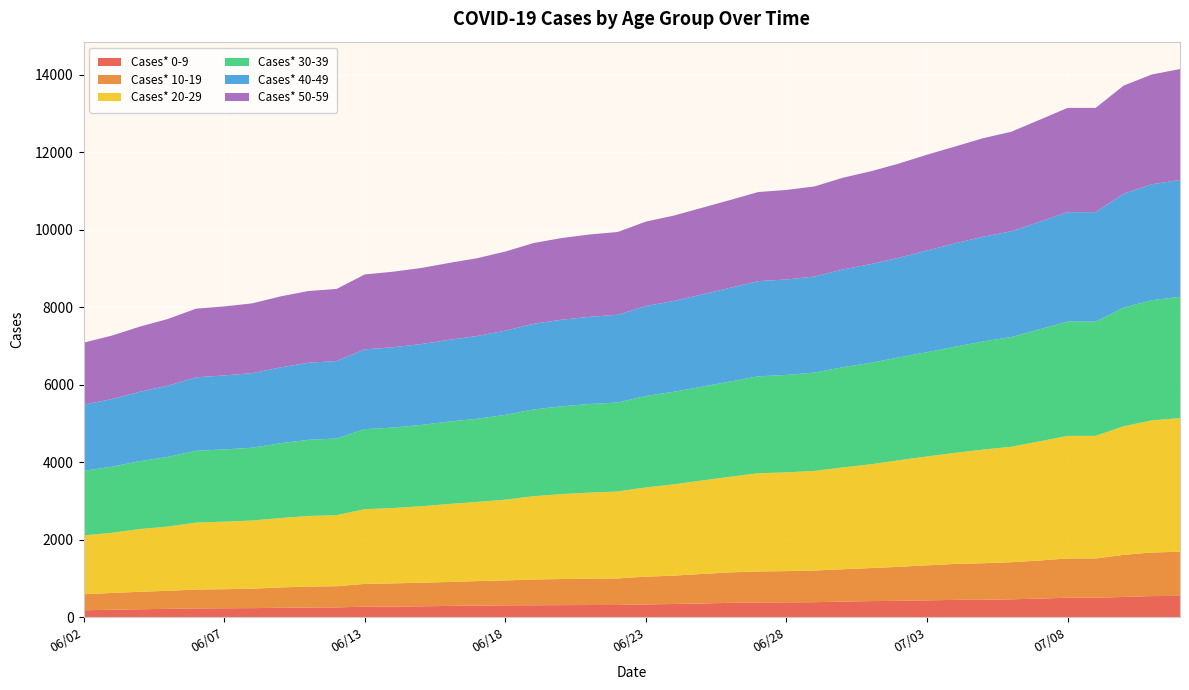

Reading left to right, extract all data points from this chart.

Cases* 0-9: 06/02=186	06/03=199	06/04=212	06/05=222	06/06=234	06/07=237	06/08=241	06/09=250	06/10=257	06/11=260	06/13=278	06/14=280	06/15=288	06/16=298	06/17=307	06/18=312	06/19=315	06/20=318	06/21=321	06/22=322	06/23=335	06/24=348	06/25=361	06/26=377	06/27=387	06/28=390	06/29=394	06/30=409	07/01=422	07/02=429	07/03=442	07/04=453	07/05=458	07/06=468	07/07=487	07/08=510	07/09=510	07/10=529	07/11=552	07/12=556
Cases* 10-19: 06/02=414	06/03=433	06/04=451	06/05=466	06/06=486	06/07=492	06/08=502	06/09=524	06/10=541	06/11=546	06/13=588	06/14=599	06/15=609	06/16=617	06/17=631	06/18=643	06/19=665	06/20=673	06/21=679	06/22=685	06/23=717	06/24=732	06/25=761	06/26=787	06/27=800	06/28=806	06/29=817	06/30=835	07/01=853	07/02=877	07/03=903	07/04=928	07/05=941	07/06=958	07/07=982	07/08=1013	07/09=1013	07/10=1087	07/11=1124	07/12=1140
Cases* 20-29: 06/02=1516	06/03=1552	06/04=1618	06/05=1657	06/06=1727	06/07=1742	06/08=1758	06/09=1790	06/10=1820	06/11=1833	06/13=1927	06/14=1943	06/15=1971	06/16=2013	06/17=2042	06/18=2083	06/19=2148	06/20=2191	06/21=2220	06/22=2243	06/23=2303	06/24=2354	06/25=2412	06/26=2465	06/27=2533	06/28=2547	06/29=2569	06/30=2625	07/01=2676	07/02=2749	07/03=2808	07/04=2865	07/05=2931	07/06=2978	07/07=3073	07/08=3161	07/09=3161	07/10=3317	07/11=3409	07/12=3446
Cases* 30-39: 06/02=1666	06/03=1704	06/04=1751	06/05=1798	06/06=1852	06/07=1863	06/08=1878	06/09=1930	06/10=1964	06/11=1977	06/13=2065	06/14=2076	06/15=2097	06/16=2125	06/17=2145	06/18=2188	06/19=2237	06/20=2264	06/21=2286	06/22=2295	06/23=2359	06/24=2389	06/25=2418	06/26=2457	06/27=2500	06/28=2513	06/29=2536	06/30=2585	07/01=2617	07/02=2653	07/03=2690	07/04=2737	07/05=2790	07/06=2829	07/07=2889	07/08=2947	07/09=2947	07/10=3060	07/11=3098	07/12=3129
Cases* 40-49: 06/02=1708	06/03=1745	06/04=1790	06/05=1836	06/06=1895	06/07=1909	06/08=1923	06/09=1956	06/10=1988	06/11=1999	06/13=2058	06/14=2071	06/15=2087	06/16=2107	06/17=2136	06/18=2172	06/19=2209	06/20=2234	06/21=2249	06/22=2263	06/23=2320	06/24=2342	06/25=2380	06/26=2418	06/27=2456	06/28=2461	06/29=2479	06/30=2522	07/01=2546	07/02=2571	07/03=2622	07/04=2668	07/05=2702	07/06=2728	07/07=2773	07/08=2824	07/09=2824	07/10=2939	07/11=2991	07/12=3015
Cases* 50-59: 06/02=1598	06/03=1636	06/04=1680	06/05=1721	06/06=1771	06/07=1780	06/08=1800	06/09=1831	06/10=1851	06/11=1859	06/13=1932	06/14=1949	06/15=1961	06/16=1984	06/17=2006	06/18=2040	06/19=2083	06/20=2106	06/21=2124	06/22=2135	06/23=2177	06/24=2202	06/25=2236	06/26=2264	06/27=2298	06/28=2310	06/29=2323	06/30=2365	07/01=2394	07/02=2429	07/03=2471	07/04=2497	07/05=2541	07/06=2568	07/07=2631	07/08=2689	07/09=2689	07/10=2789	07/11=2832	07/12=2859